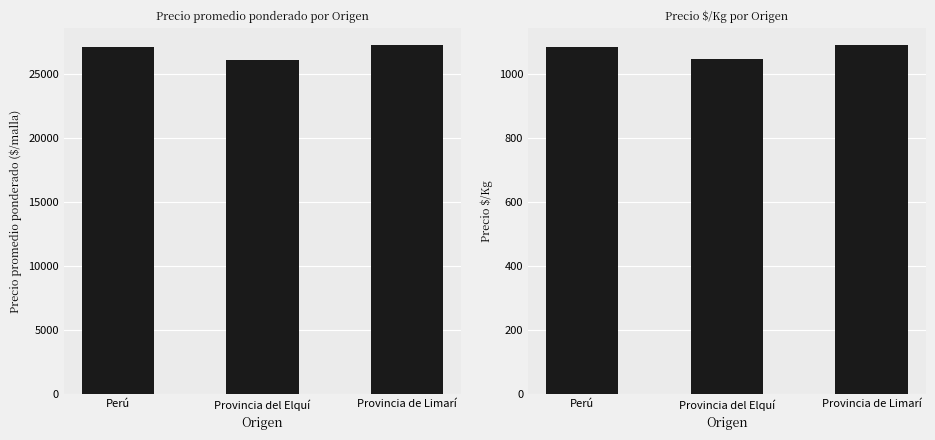

At which category is the sum across all series the highest?

Provincia de Limarí